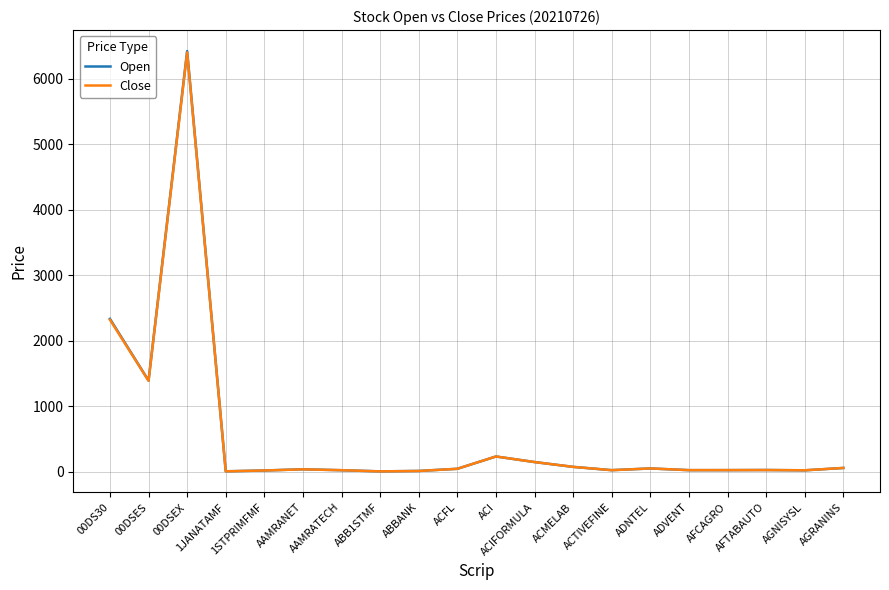

At how many categories does at least one series exceed 526?

3